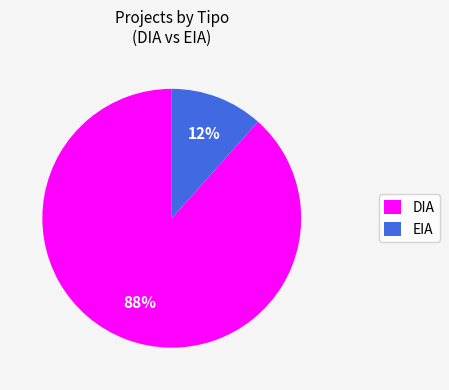

Rank the categories by value from highest to lowest.

DIA, EIA